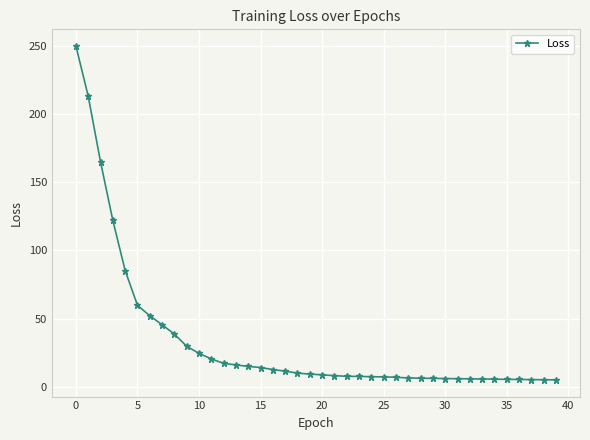

How many lines are shown in the chart?

1